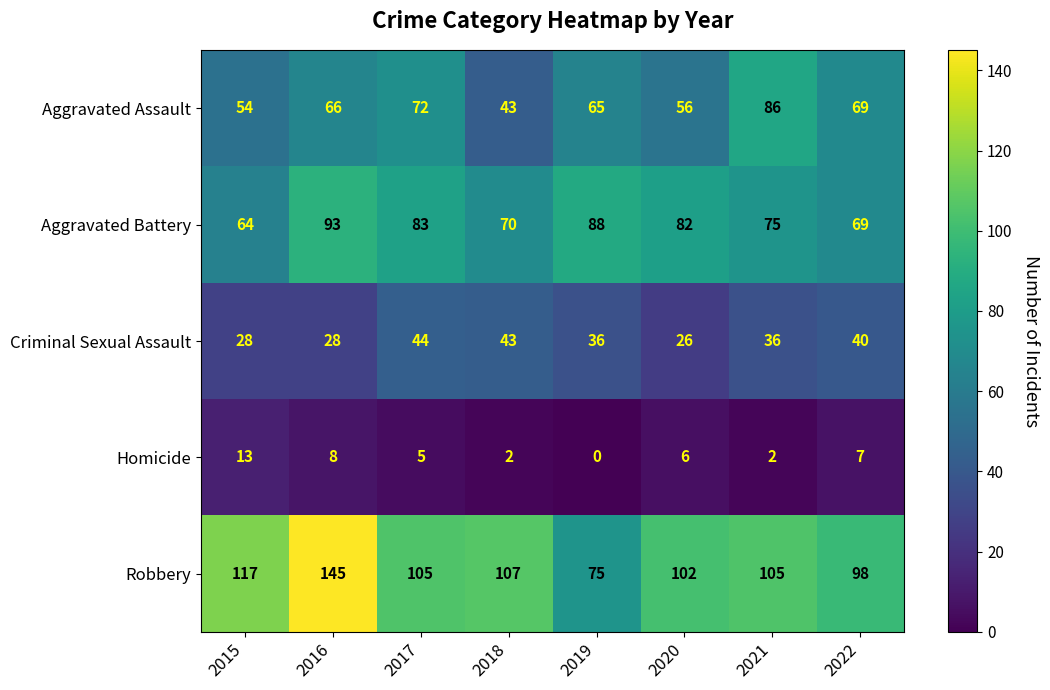

At 2017, list the series in order from smallest to largest.

Homicide, Criminal Sexual Assault, Aggravated Assault, Aggravated Battery, Robbery